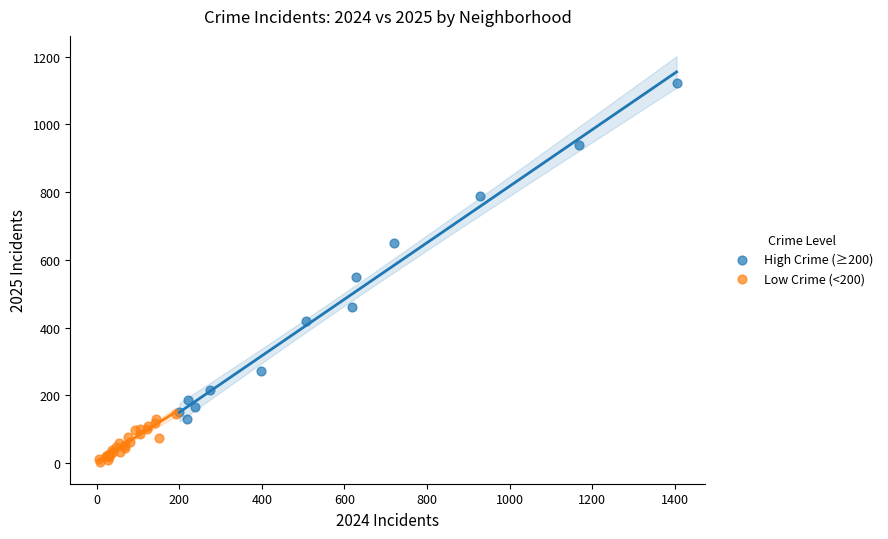

Which series has the largest Y range (max minus min)?

High Crime (≥200)